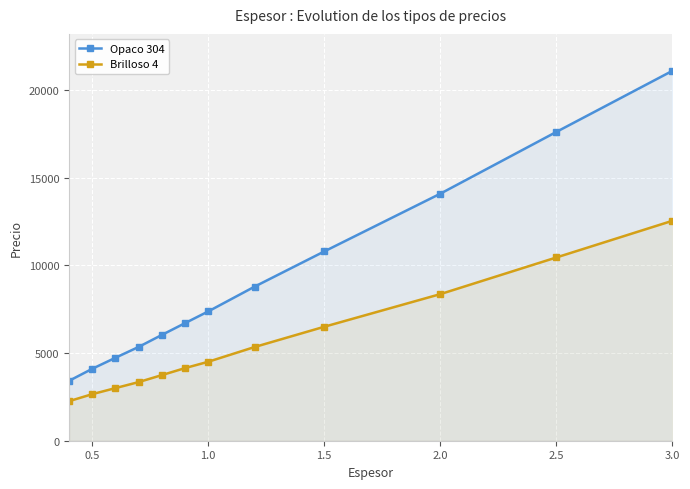

Rank the series by their average value, from lowest to highest.

Brilloso 4, Opaco 304